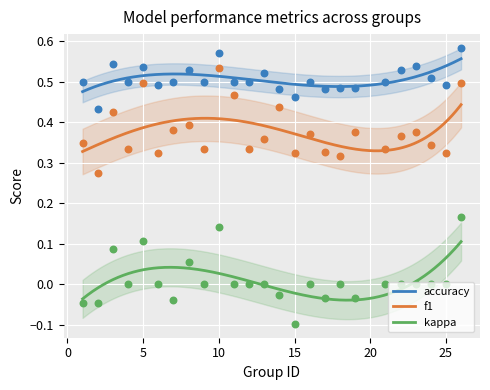

Which series reaches the minimum Y coordinate?

kappa